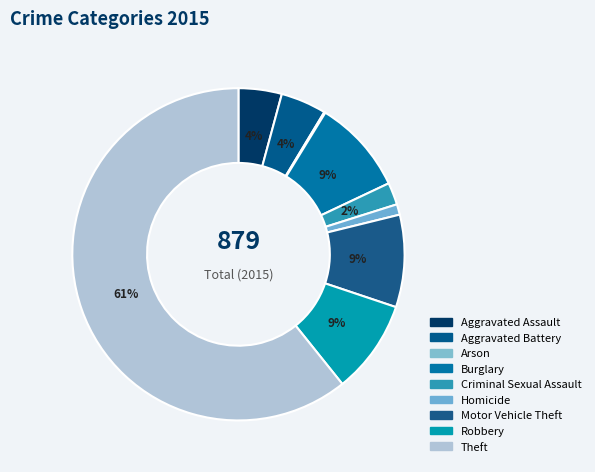

Which category has the smallest portion of the pie?

Arson